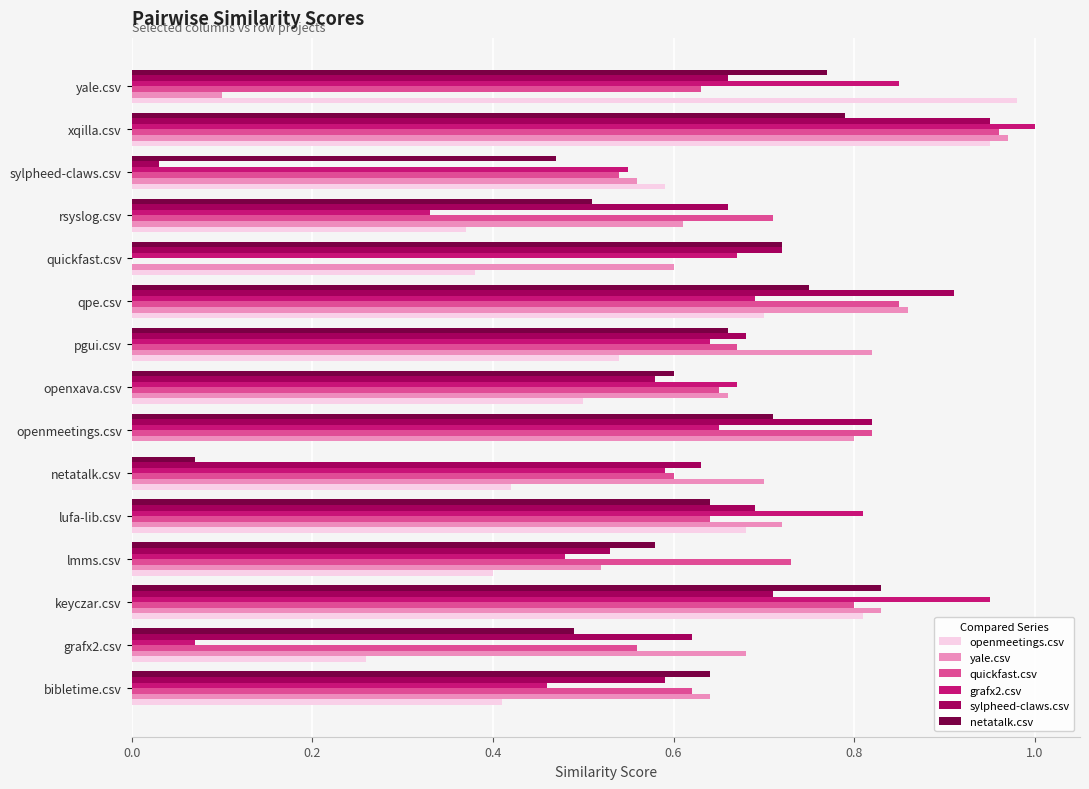

True or false: yale.csv has a value of 0.7 at grafx2.csv.

True